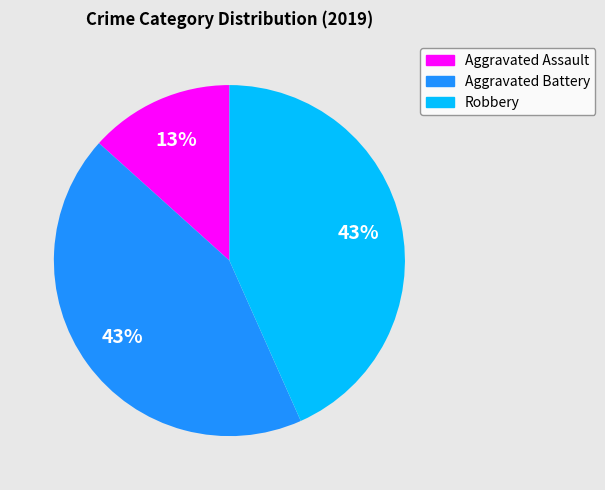

Is Robbery the majority of the pie?

No